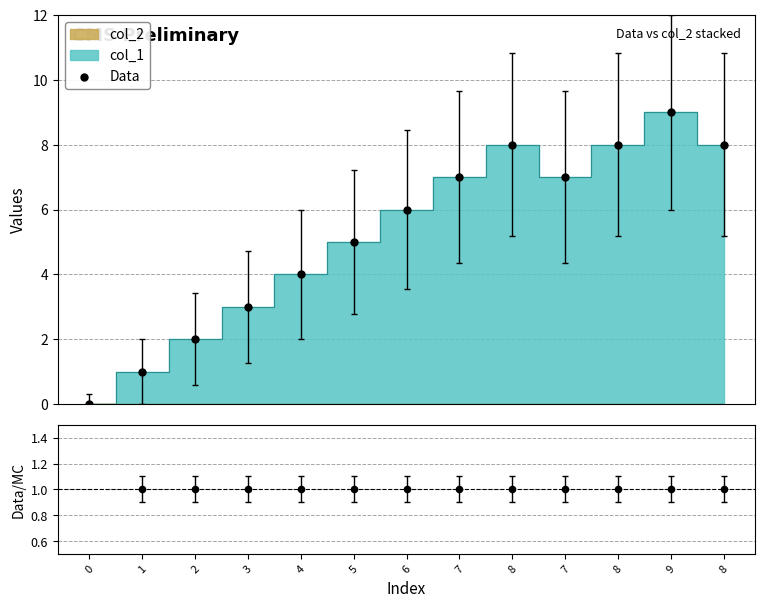

Which series reaches the maximum Y coordinate?

Data